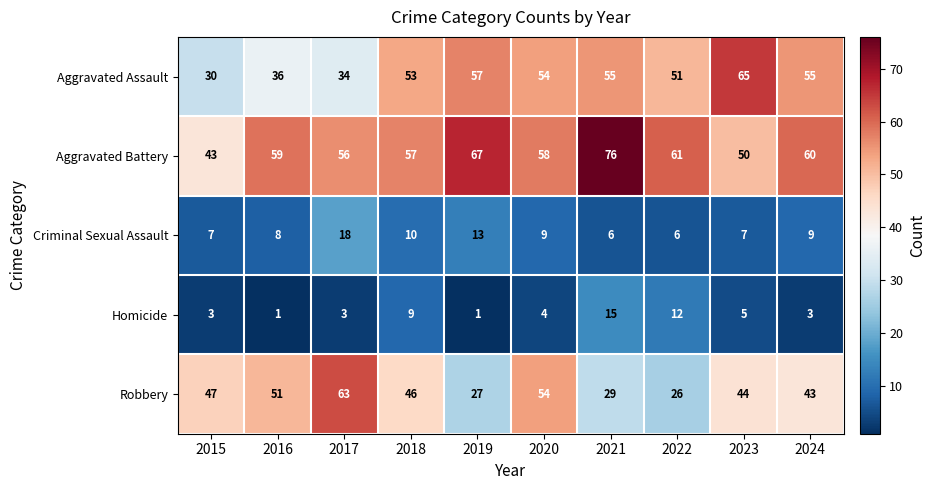

What is the total value across all series at 2022?

156